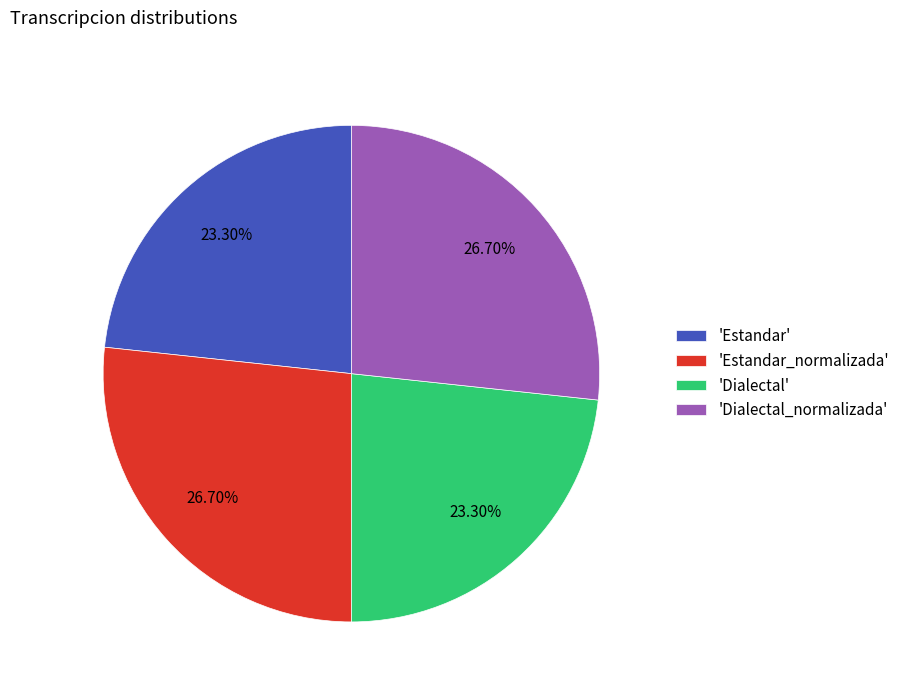

Is there a majority slice in this chart?

No